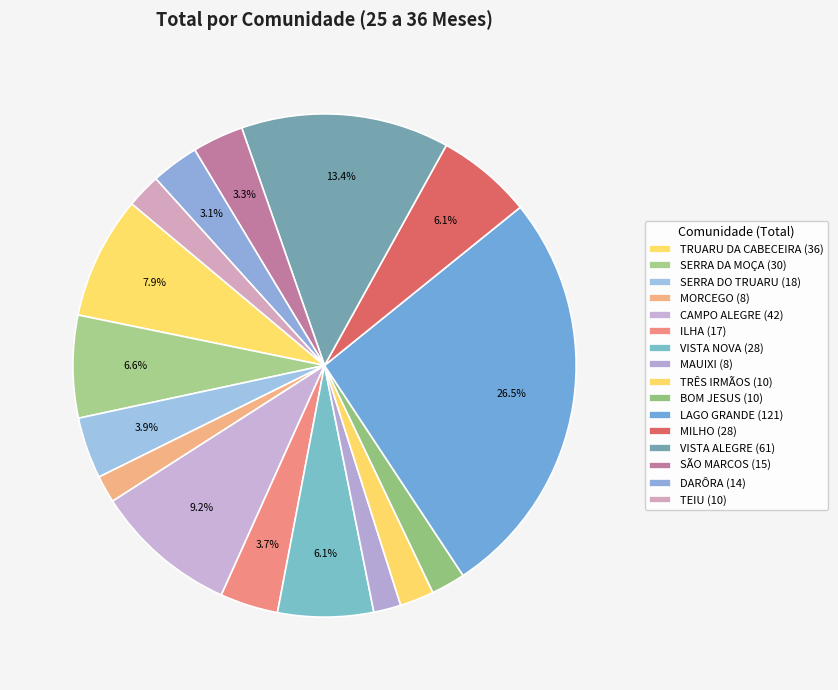

Does VISTA NOVA represent more than half of the total?

No